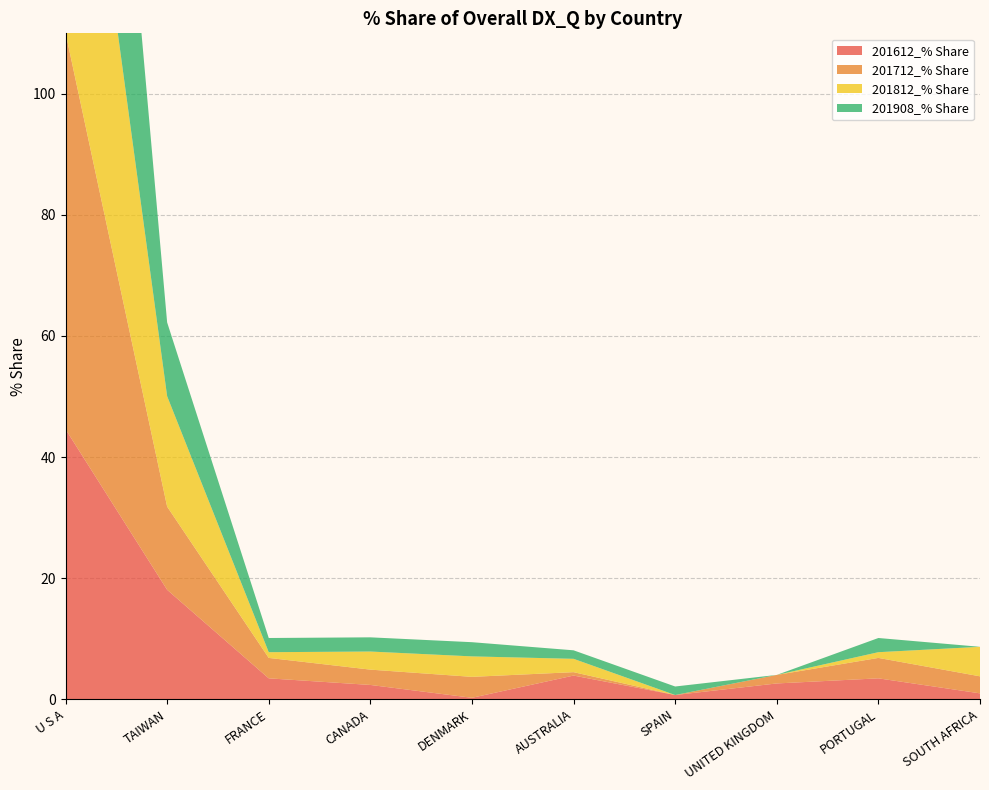

Reading left to right, what are all the values shown in this chart?

201612_% Share: U S A=44.6	TAIWAN=18.1	FRANCE=3.4	CANADA=2.4	DENMARK=0.2	AUSTRALIA=3.9	SPAIN=0.7	UNITED KINGDOM=2.6	PORTUGAL=3.4	SOUTH AFRICA=1.0
201712_% Share: U S A=65.5	TAIWAN=13.7	FRANCE=3.4	CANADA=2.5	DENMARK=3.5	AUSTRALIA=0.6	SPAIN=0.0	UNITED KINGDOM=1.4	PORTUGAL=3.4	SOUTH AFRICA=2.8
201812_% Share: U S A=63.5	TAIWAN=18.2	FRANCE=0.9	CANADA=3.0	DENMARK=3.4	AUSTRALIA=2.2	SPAIN=0.0	UNITED KINGDOM=0.0	PORTUGAL=0.9	SOUTH AFRICA=4.9
201908_% Share: U S A=78.0	TAIWAN=12.2	FRANCE=2.3	CANADA=2.3	DENMARK=2.3	AUSTRALIA=1.4	SPAIN=1.4	UNITED KINGDOM=0.0	PORTUGAL=2.3	SOUTH AFRICA=0.0